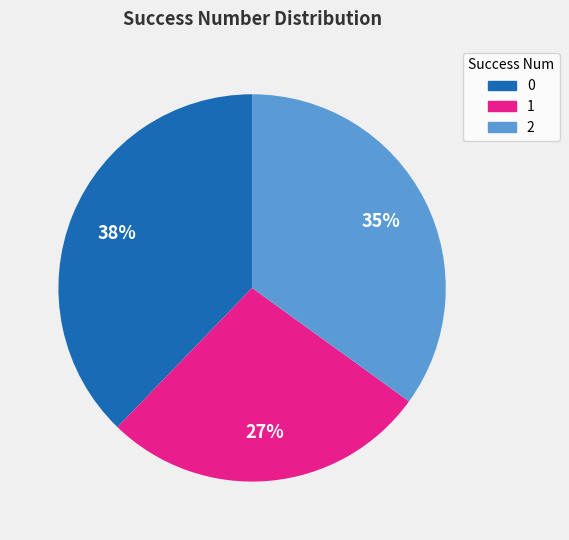

Combined, do 0 and 2 account for over 50%?

Yes